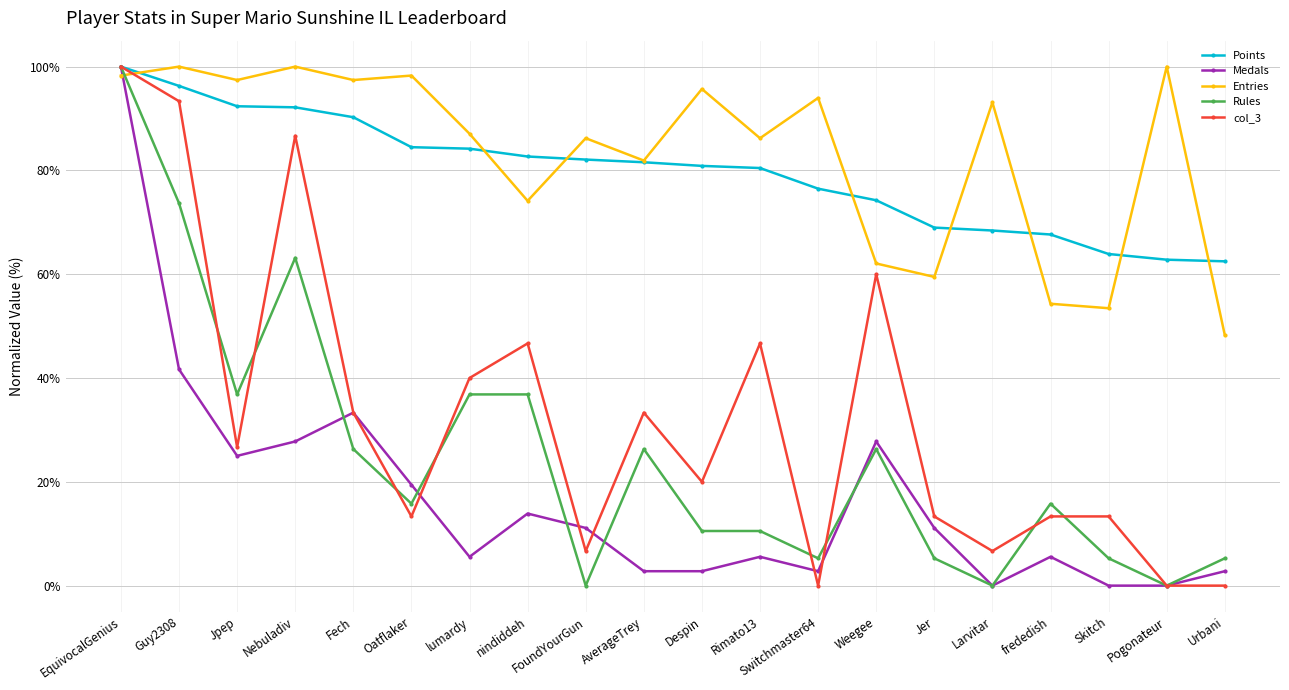

True or false: Rules has more than 2 interior local peaks.

True